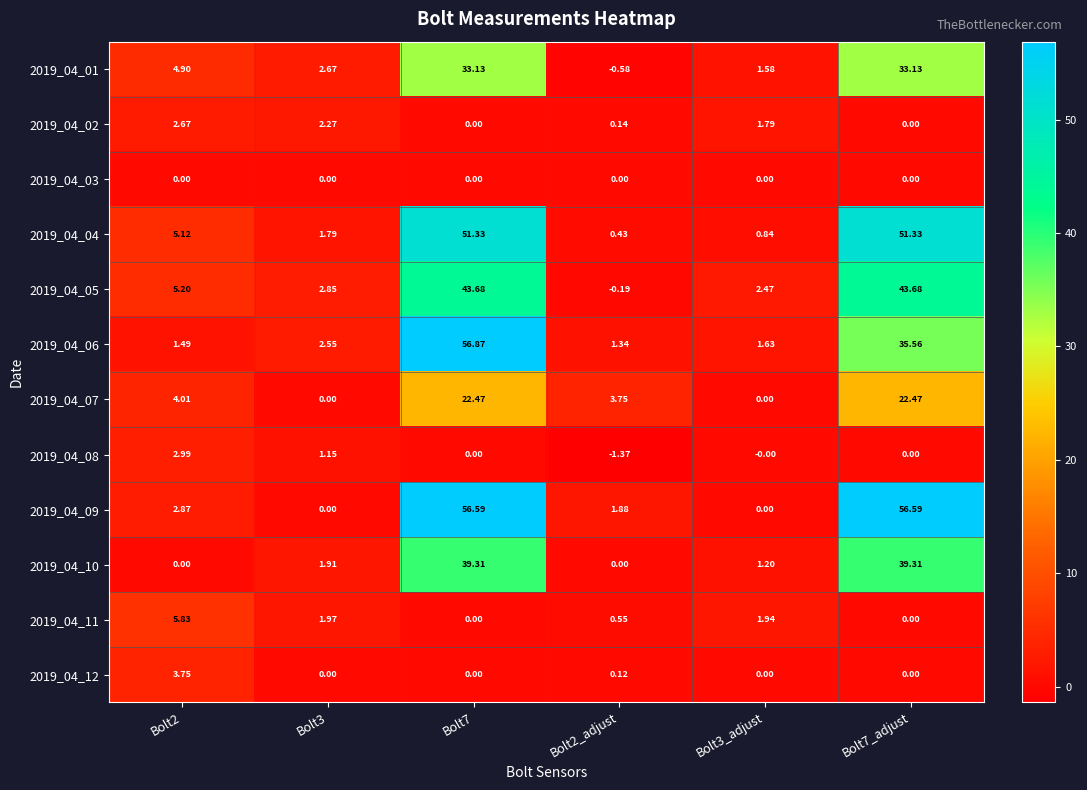

Is the value of 2019_04_10 at Bolt7_adjust greater than the value of 2019_04_01 at Bolt7_adjust?

Yes